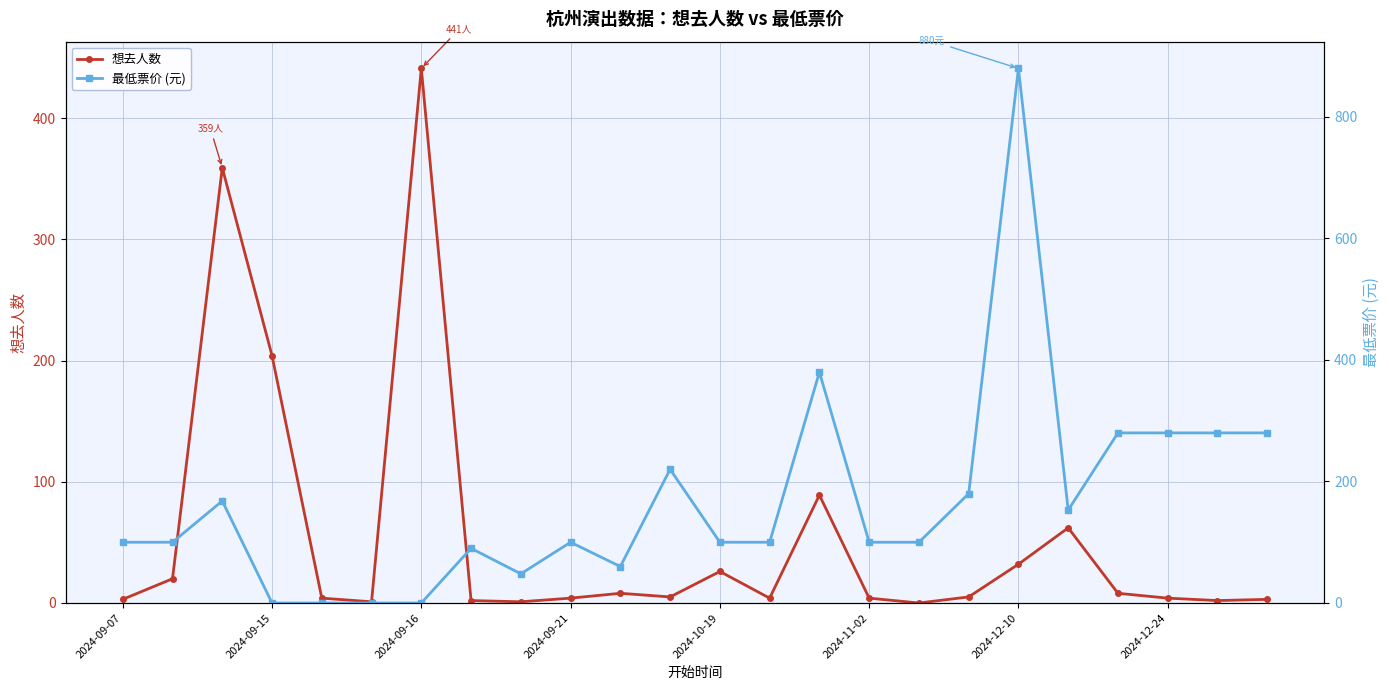

What is the sum of all 最低票价 (元) values?

3999